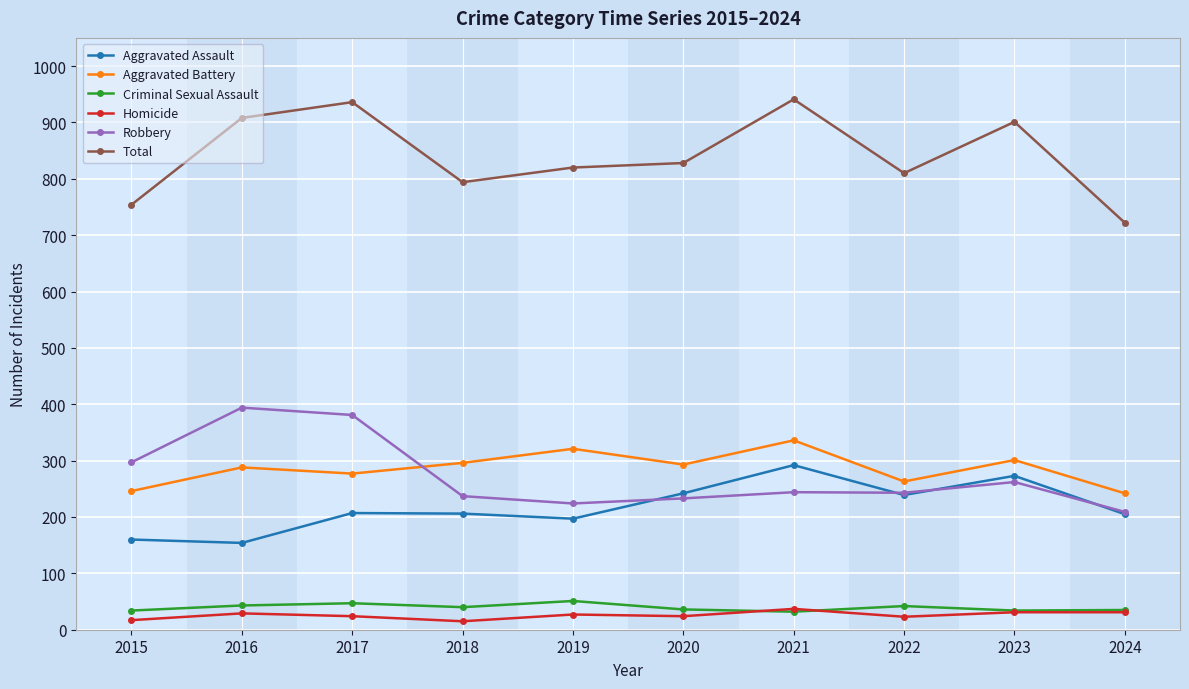

What is the value of the Homicide point at the 2nd from the left?

29